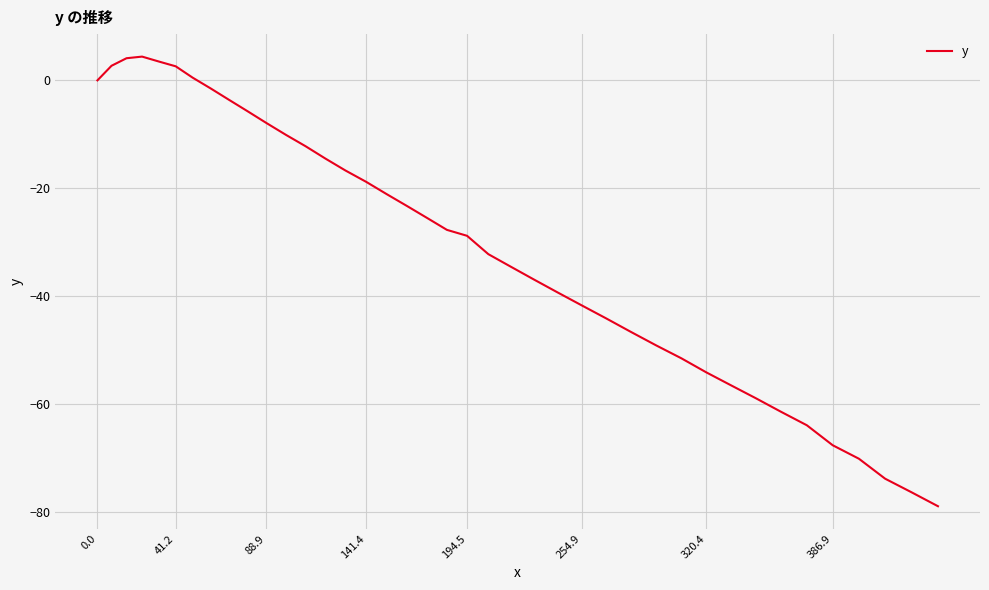

What is the greatest value displayed?

4.4